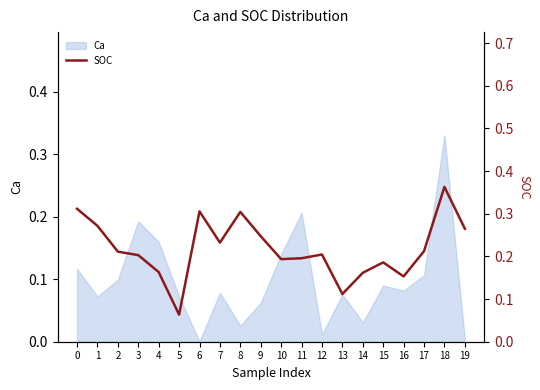

The chart shows a value of 0.4 at 9. True or false?

False